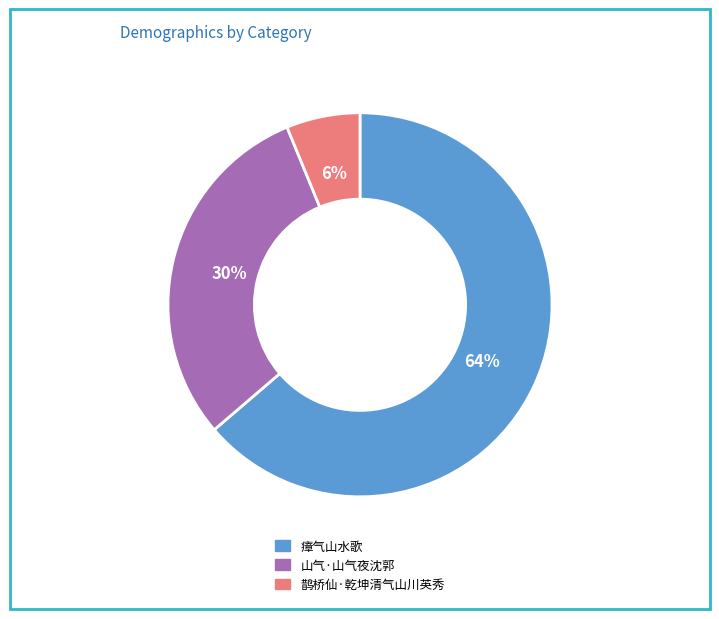

Which slice is the smallest?

鹊桥仙·乾坤清气山川英秀